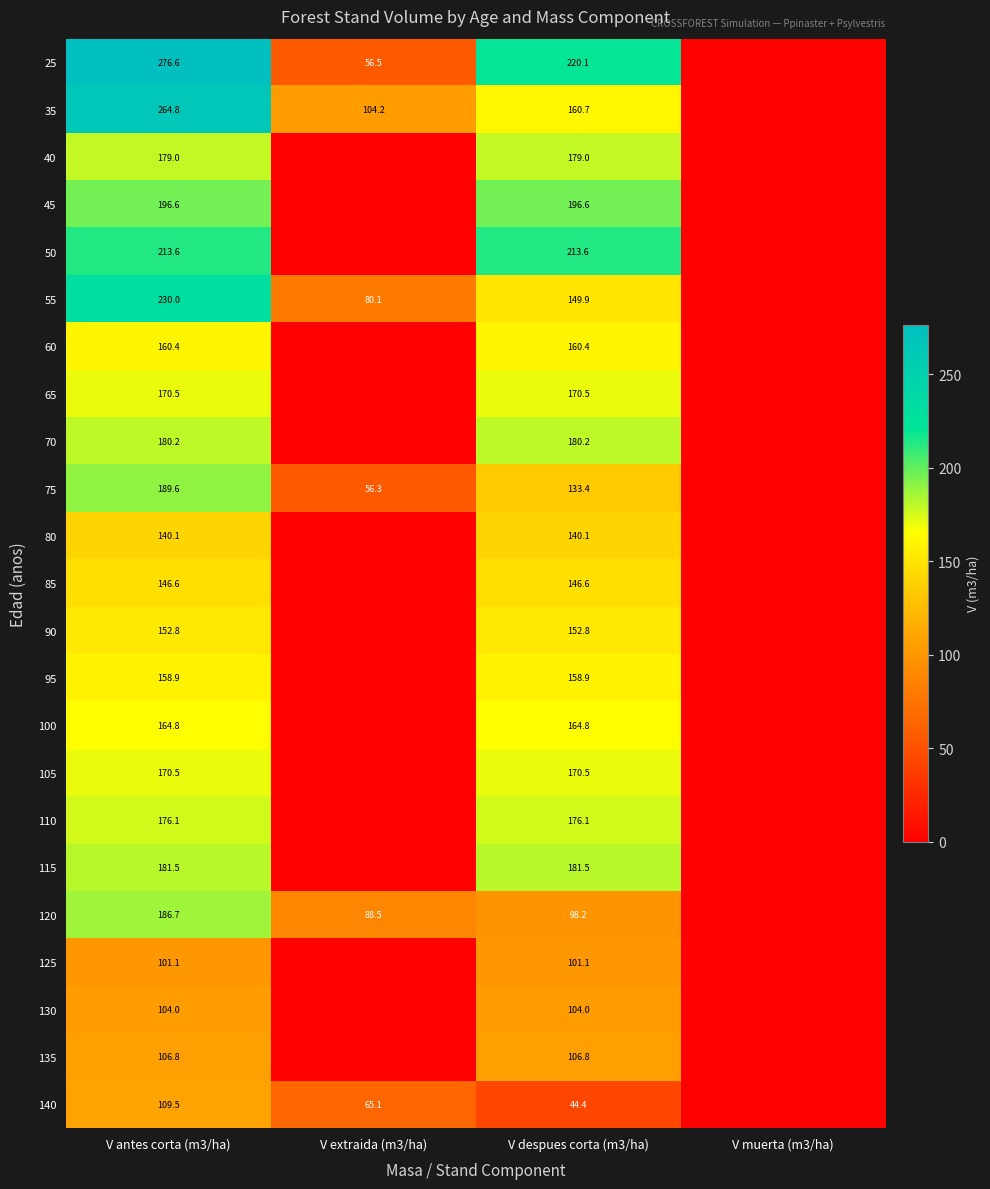

What is the sum of the 40 values at V despues corta (m3/ha) and V antes corta (m3/ha)?

358.0